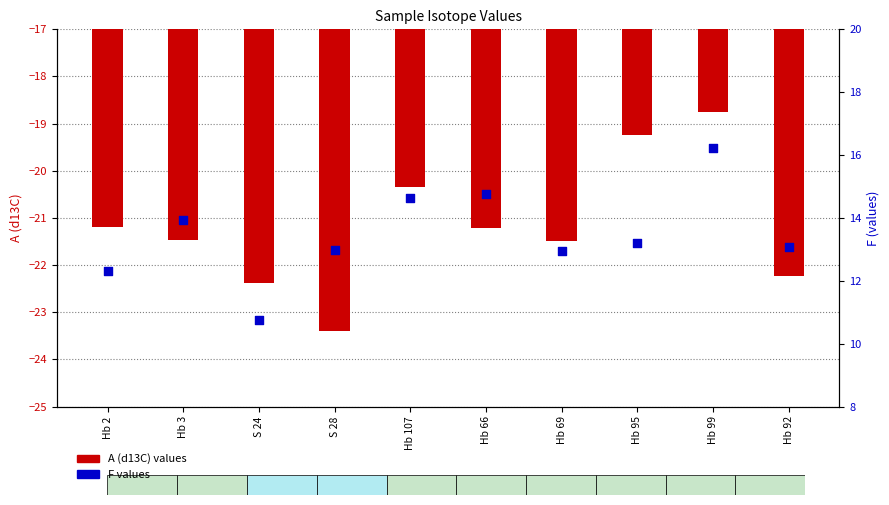

Which series reaches the maximum Y coordinate?

F (values)